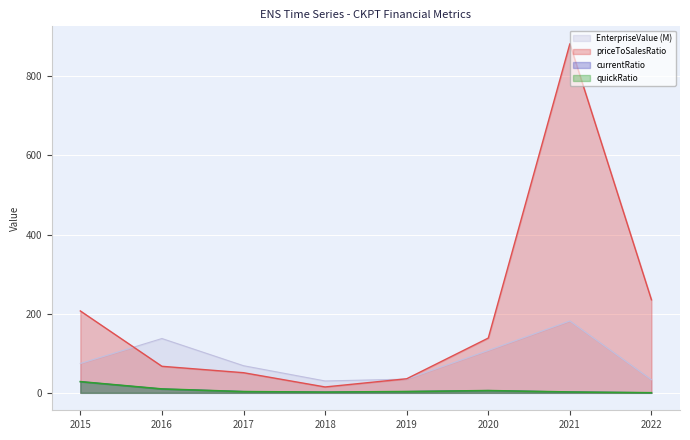

What is the greatest value displayed?

882.3